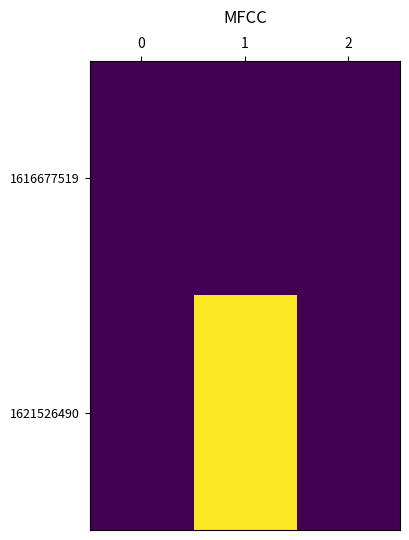

At which category is the sum across all series the highest?

1